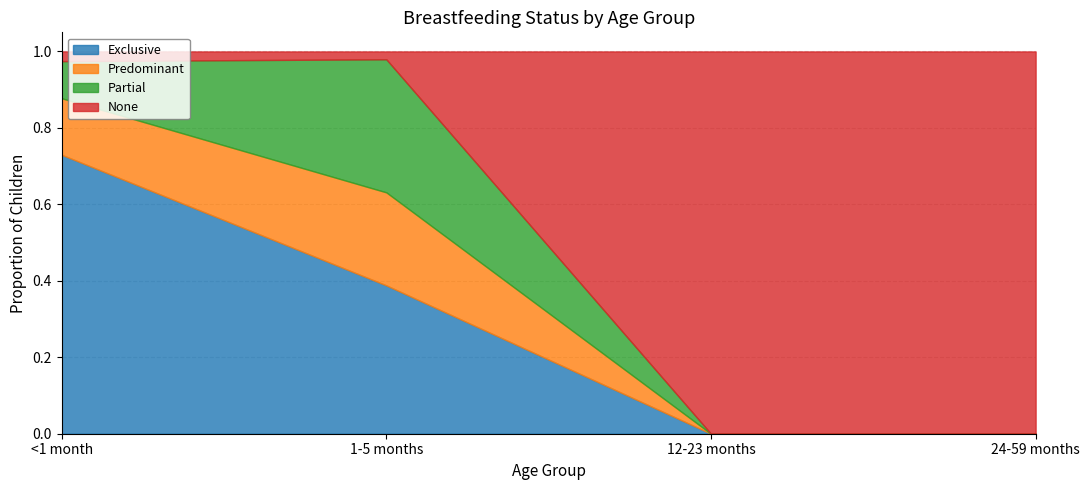

True or false: Exclusive and Partial intersect in this chart.

False